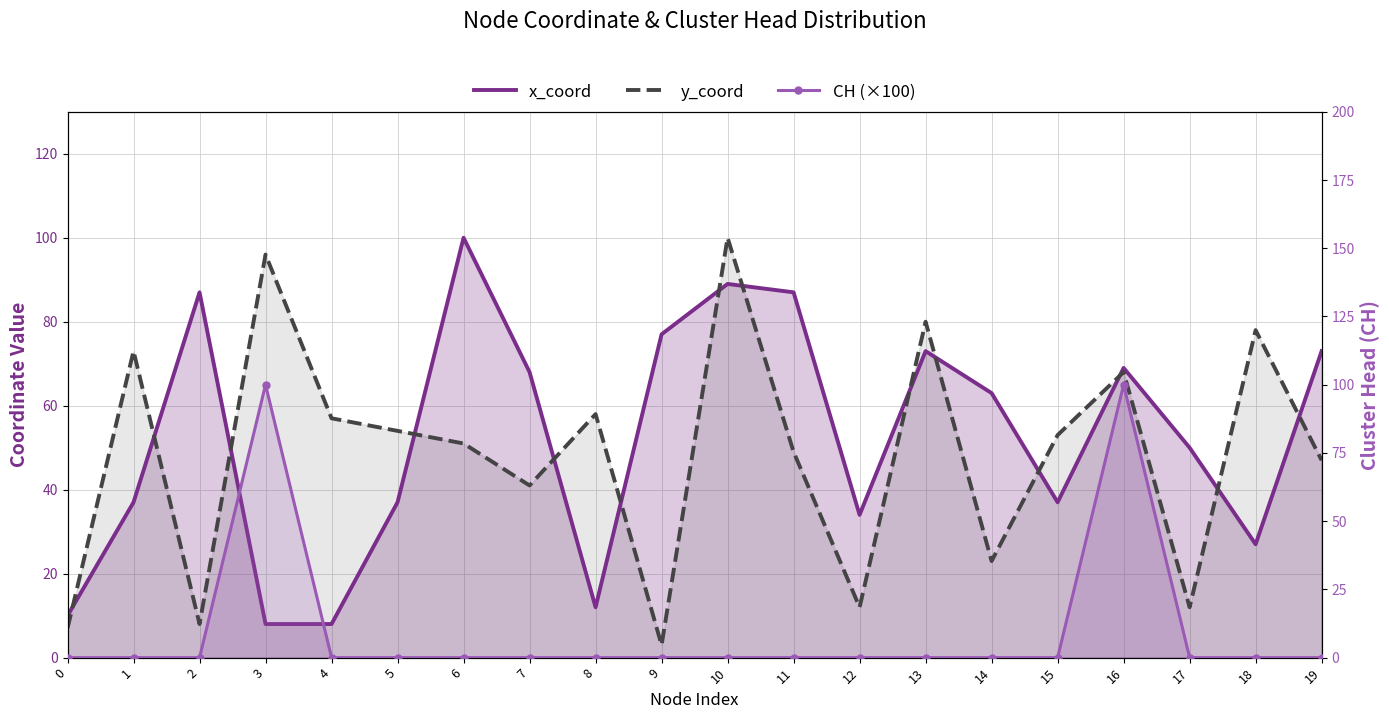

Reading right to left, extract all data points from this chart.

x_coord: 19=73	18=27	17=50	16=69	15=37	14=63	13=73	12=34	11=87	10=89	9=77	8=12	7=68	6=100	5=37	4=8	3=8	2=87	1=37	0=10
y_coord: 19=47	18=78	17=12	16=68	15=53	14=23	13=80	12=12	11=49	10=100	9=3	8=58	7=41	6=51	5=54	4=57	3=96	2=8	1=73	0=7
CH (×100): 19=0	18=0	17=0	16=100	15=0	14=0	13=0	12=0	11=0	10=0	9=0	8=0	7=0	6=0	5=0	4=0	3=100	2=0	1=0	0=0